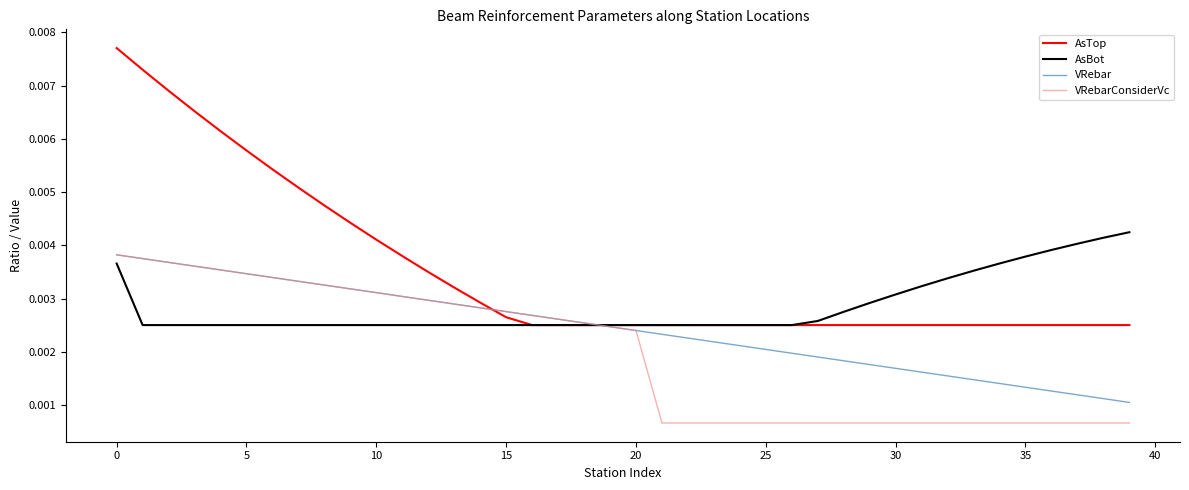

What are all the series names shown in the legend?

AsTop, AsBot, VRebar, VRebarConsiderVc